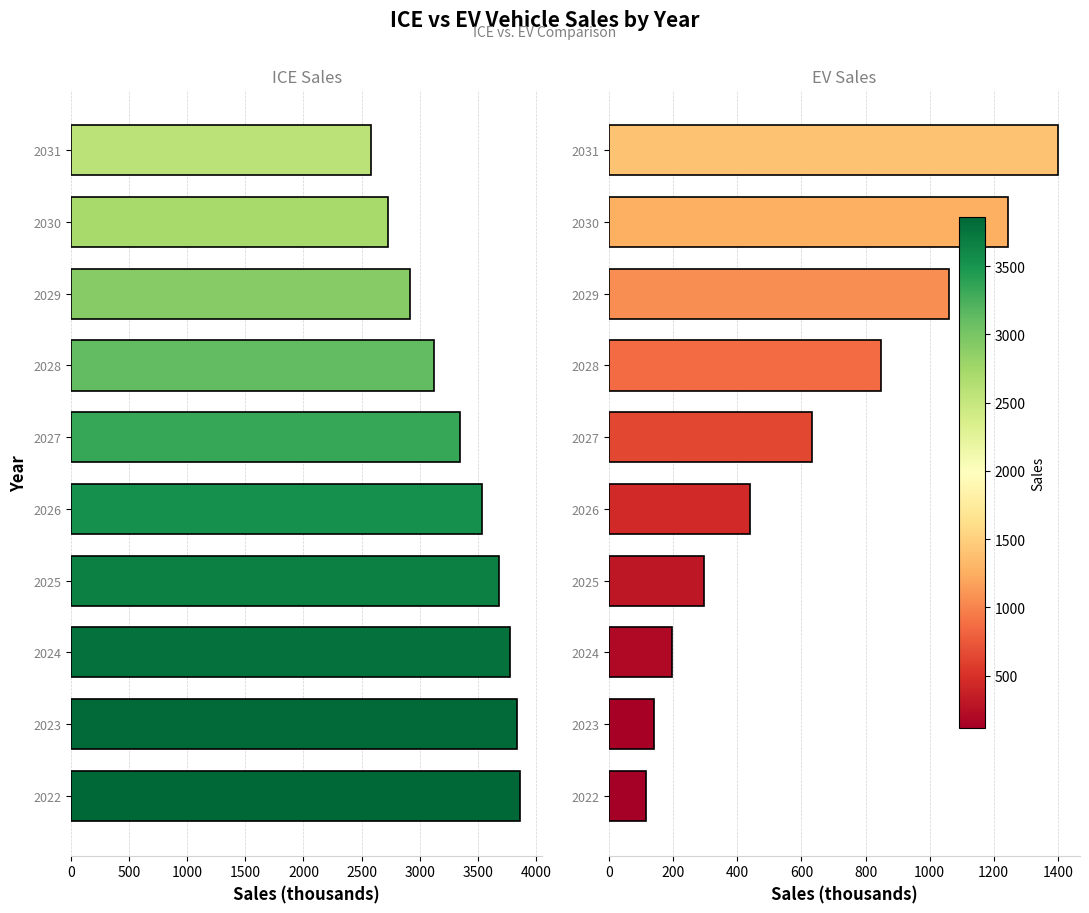

What is the sum of the ice values at 2022 and 2028?

6989.3